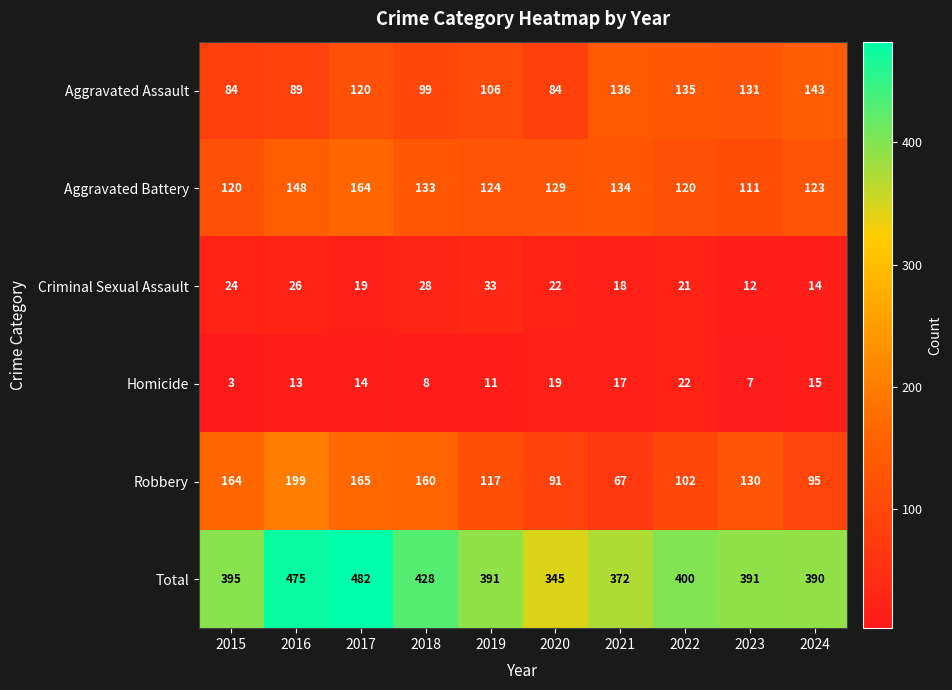

At which category is the sum across all series the highest?

2017